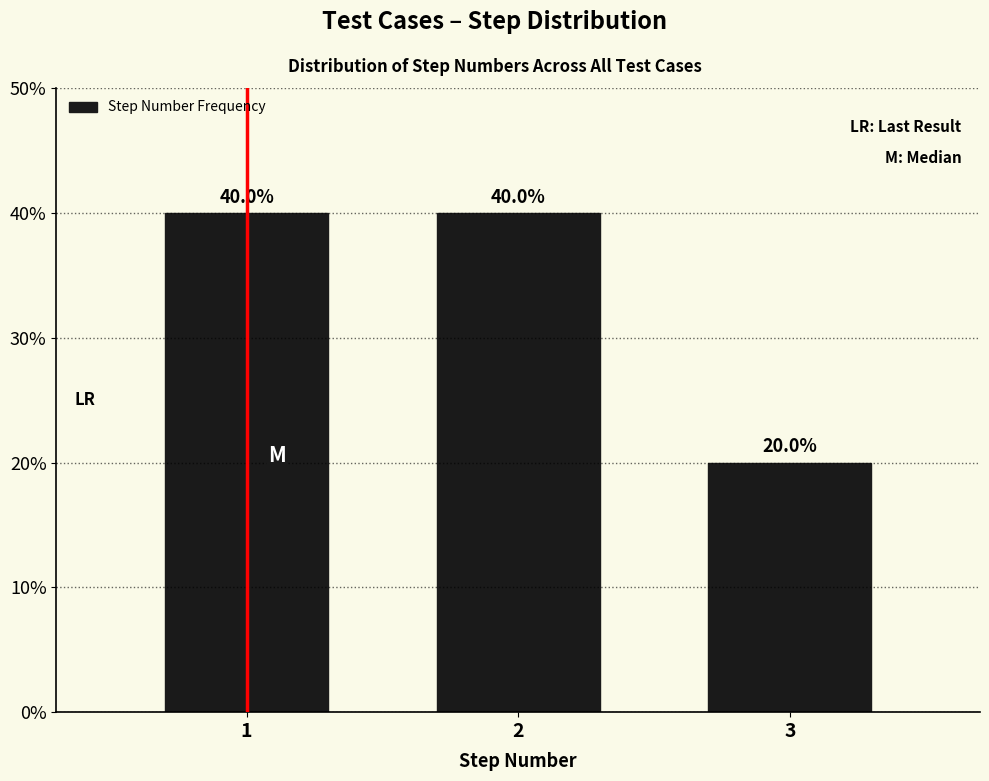

Reading left to right, extract all data points from this chart.

40	40	20